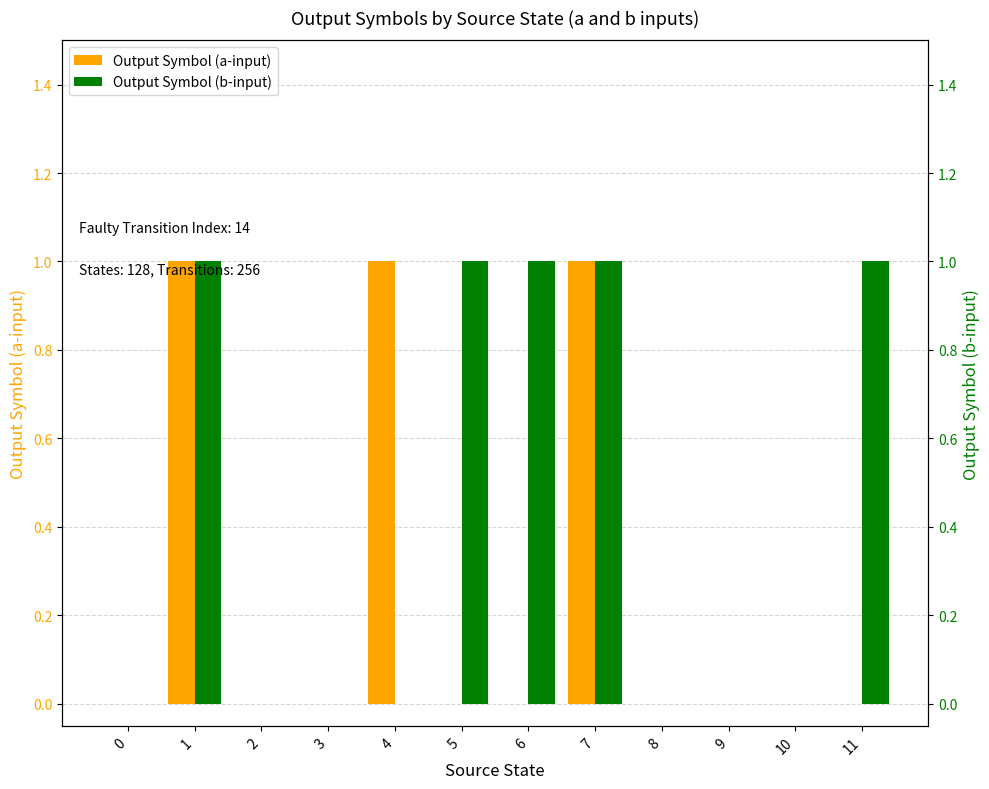

Rank the series by their average value, from lowest to highest.

Output Symbol (a-input), Output Symbol (b-input)